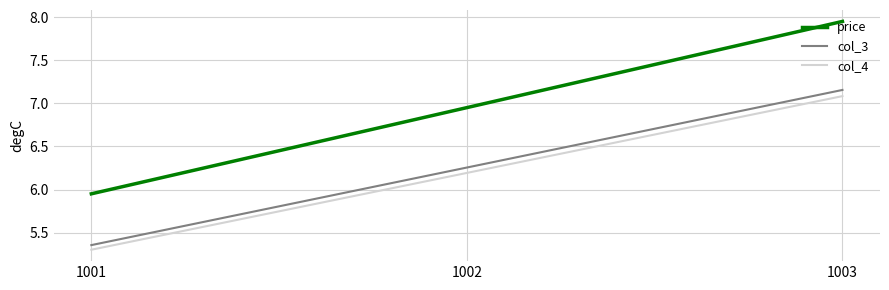

Rank the series by their maximum value, from lowest to highest.

col_4, col_3, price